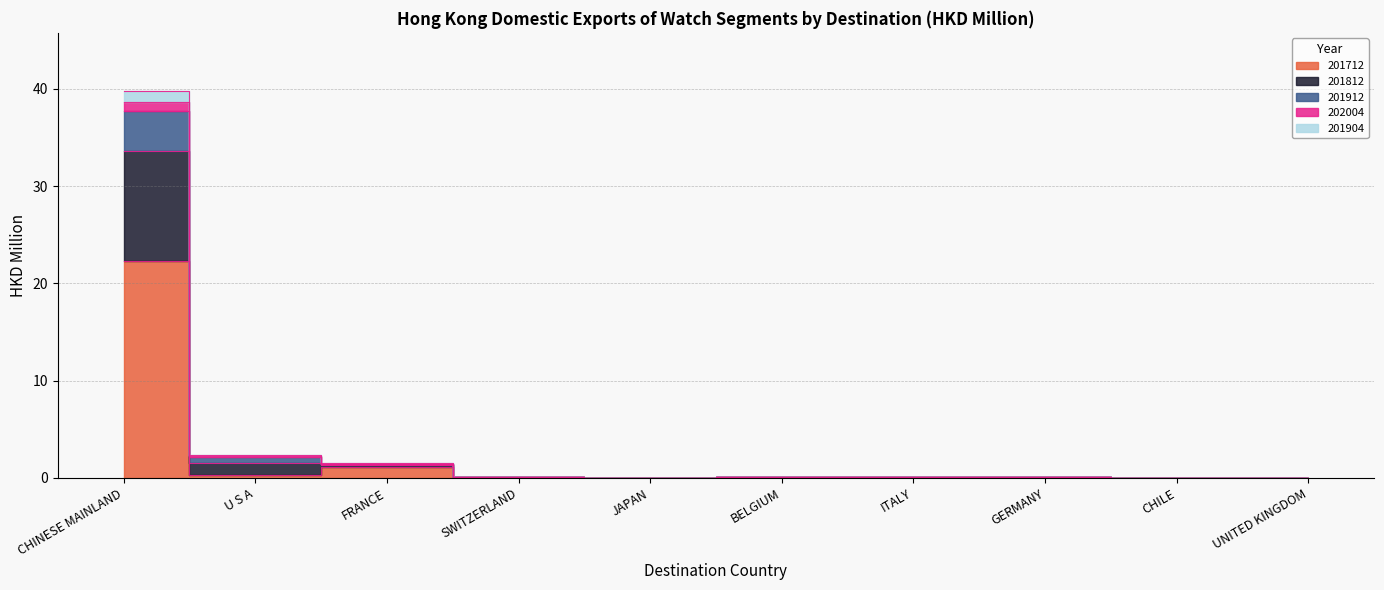

At how many categories does at least one series exceed 24?

1